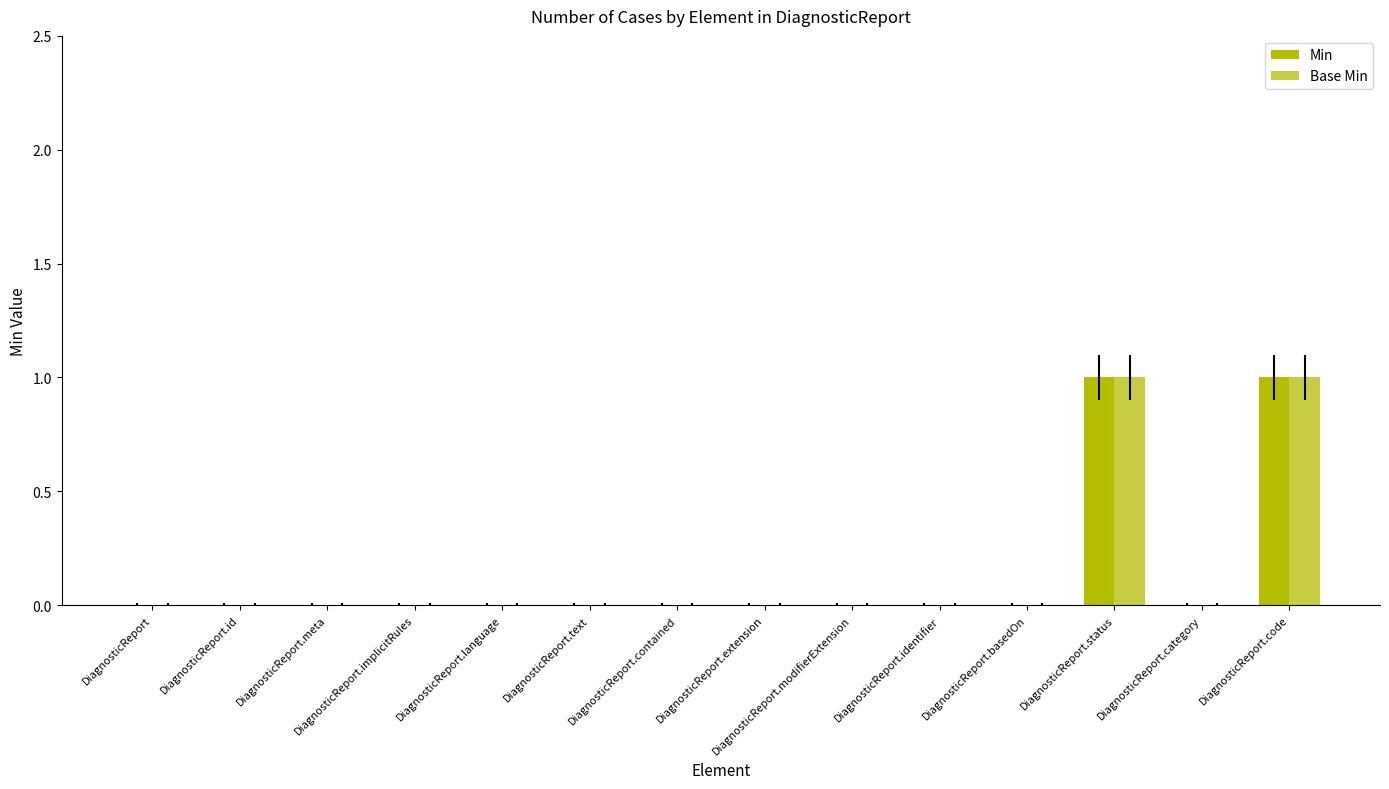

How many groups of bars are there?

14